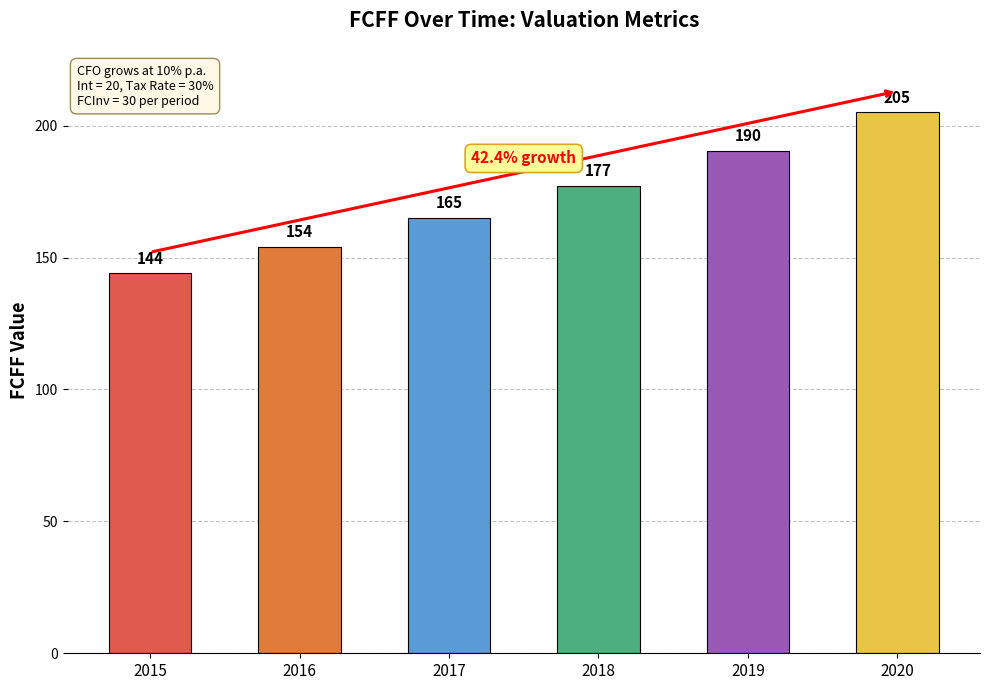

What is the value of the 1st bar from the left?

144.0